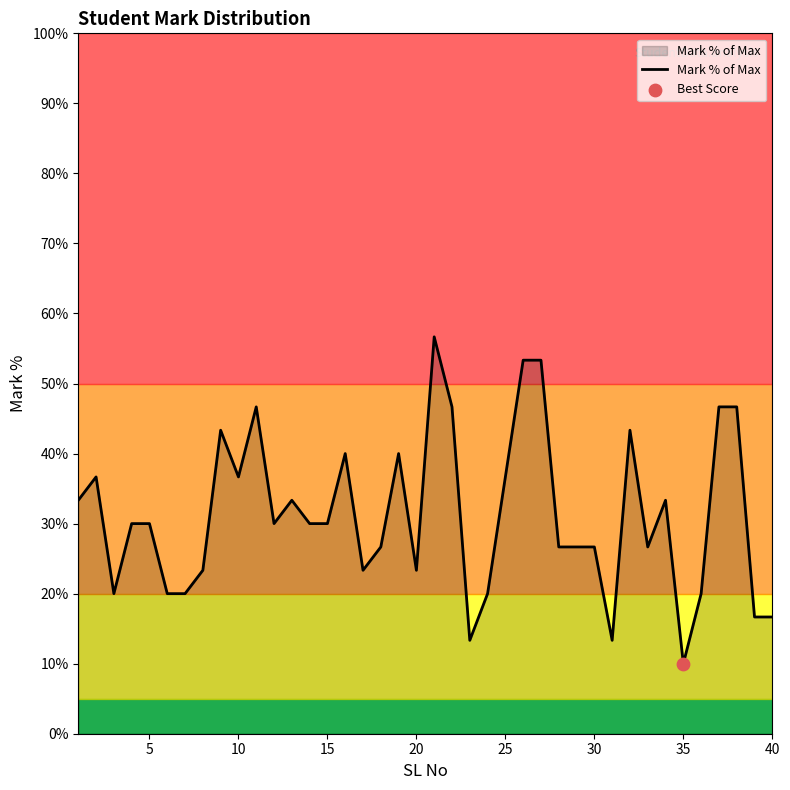

What is the minimum value shown in the chart?

10.0